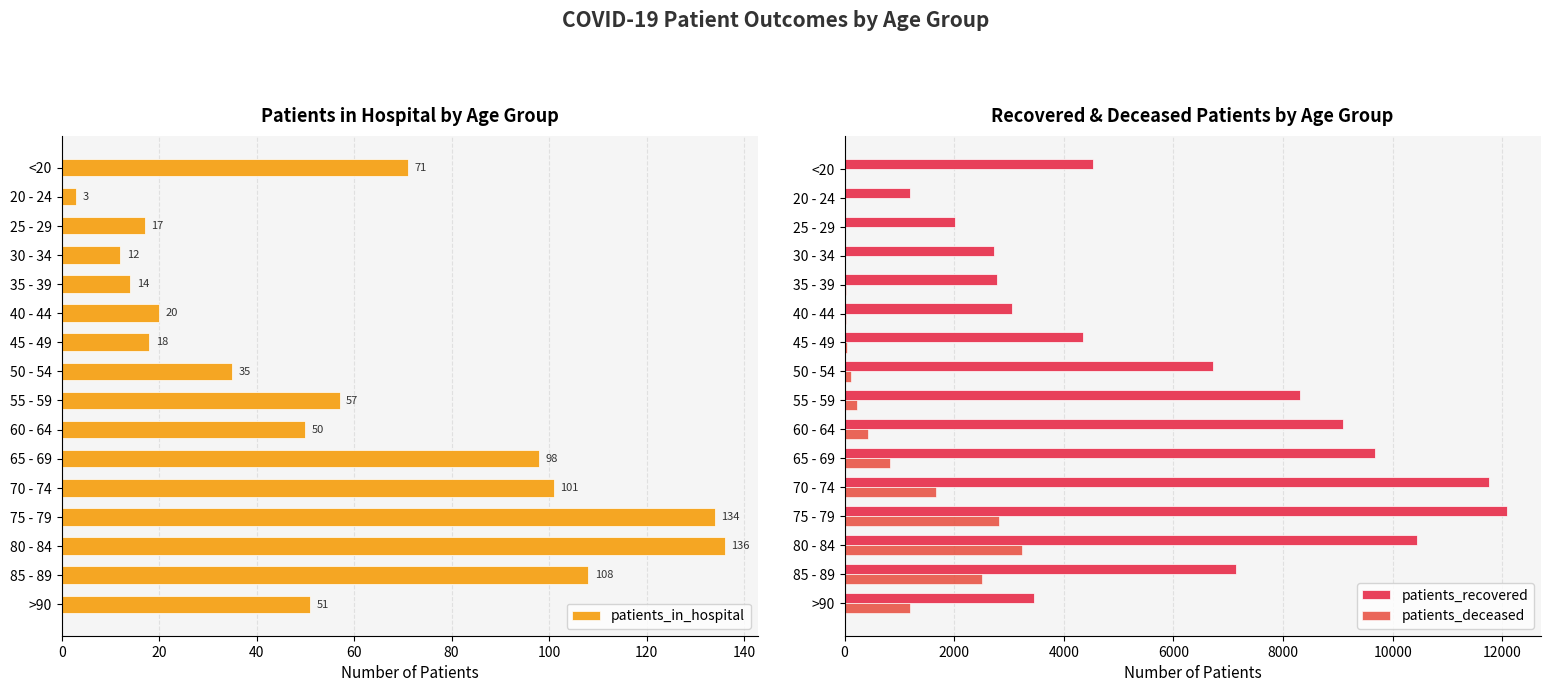

Where is patients_deceased nearest to the value 1621?

70 - 74